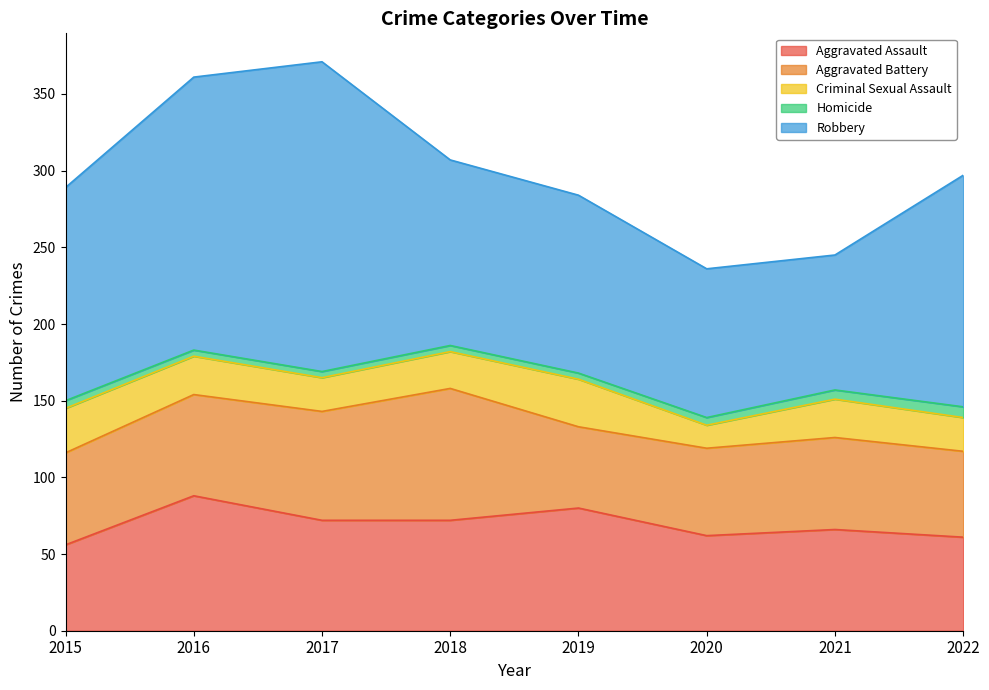

Reading right to left, list all the values displayed in this chart.

Aggravated Assault: 2022=61	2021=66	2020=62	2019=80	2018=72	2017=72	2016=88	2015=56
Aggravated Battery: 2022=56	2021=60	2020=57	2019=53	2018=86	2017=71	2016=66	2015=60
Criminal Sexual Assault: 2022=22	2021=25	2020=15	2019=31	2018=24	2017=22	2016=25	2015=29
Homicide: 2022=7	2021=6	2020=5	2019=4	2018=4	2017=4	2016=4	2015=5
Robbery: 2022=151	2021=88	2020=97	2019=116	2018=121	2017=202	2016=178	2015=139